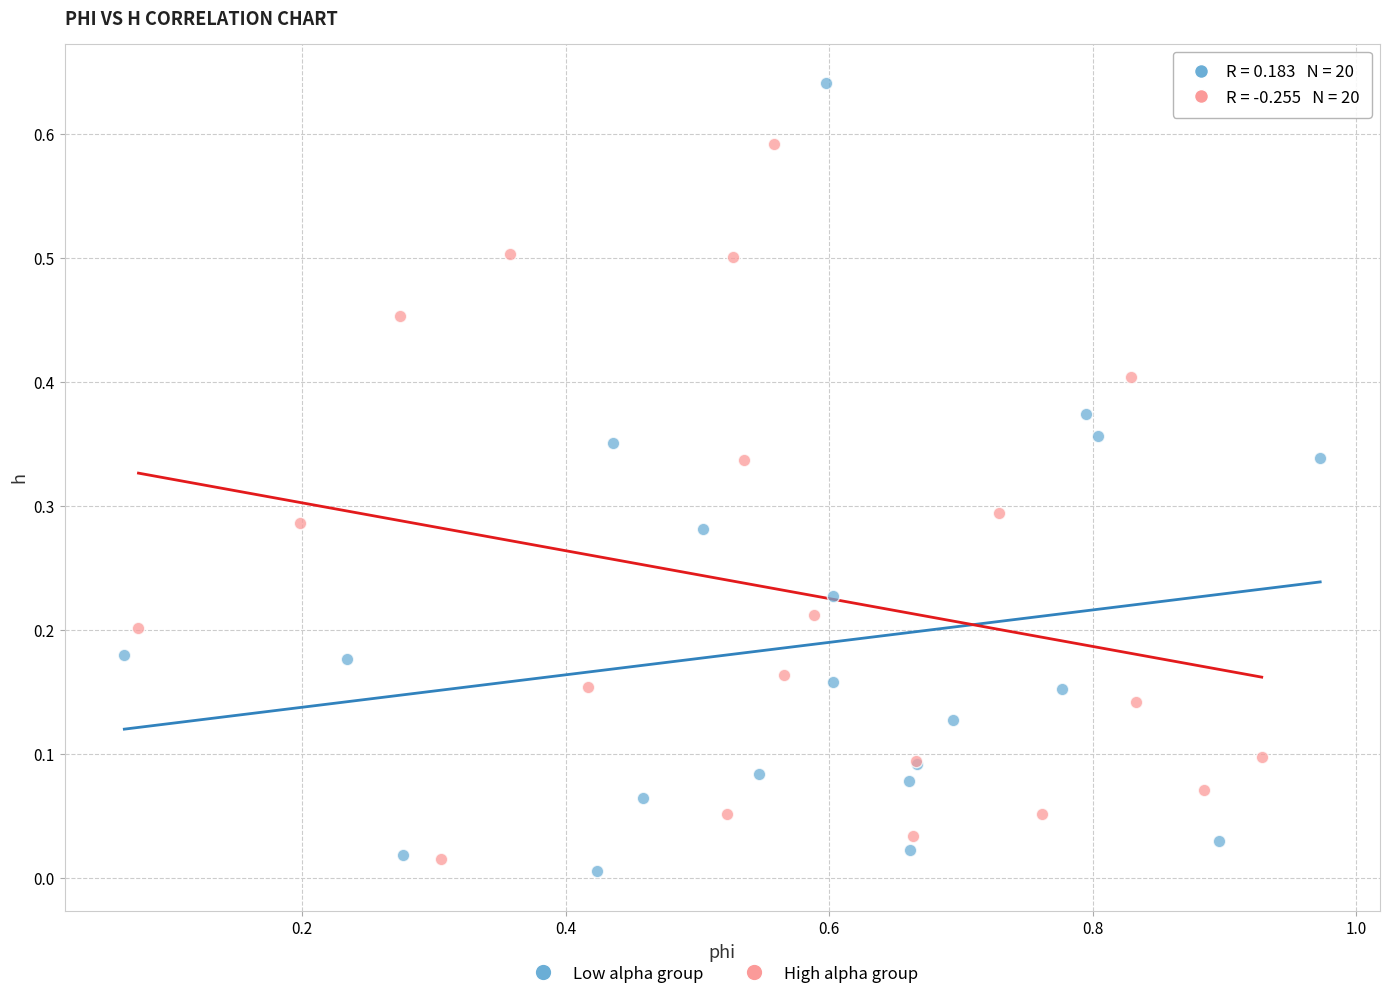

Which series contains the highest Y value?

Low alpha group